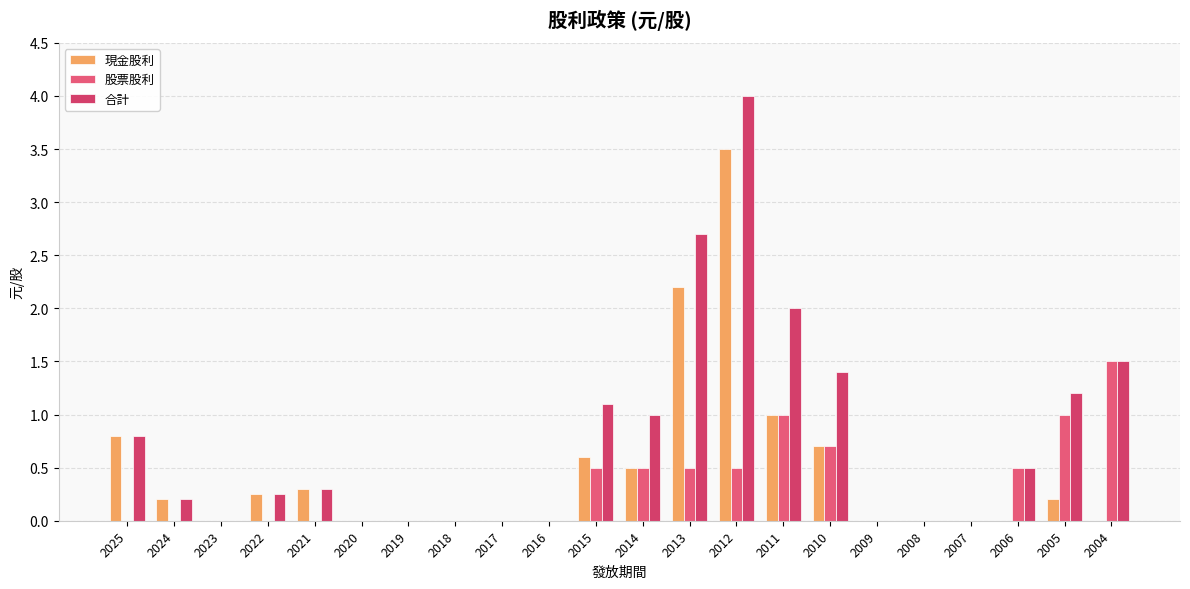

What is the difference between the maximum and minimum values in the 現金股利 series?

3.5